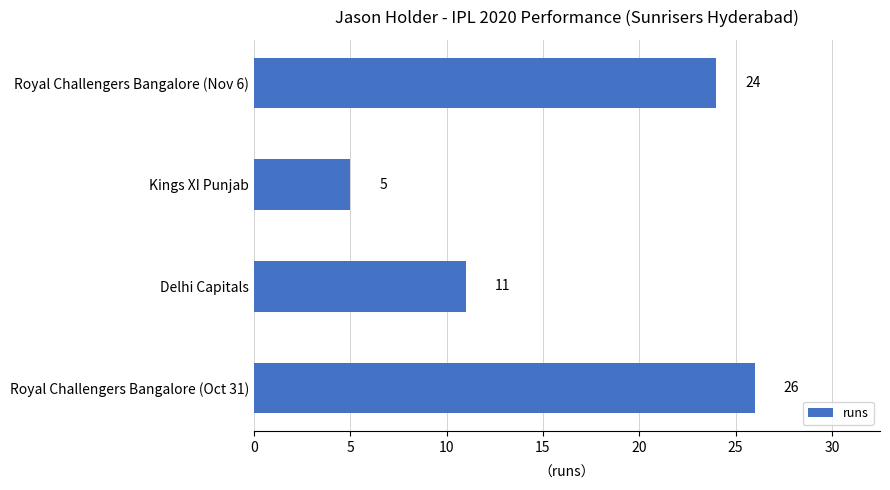

What is the smallest value displayed?

5